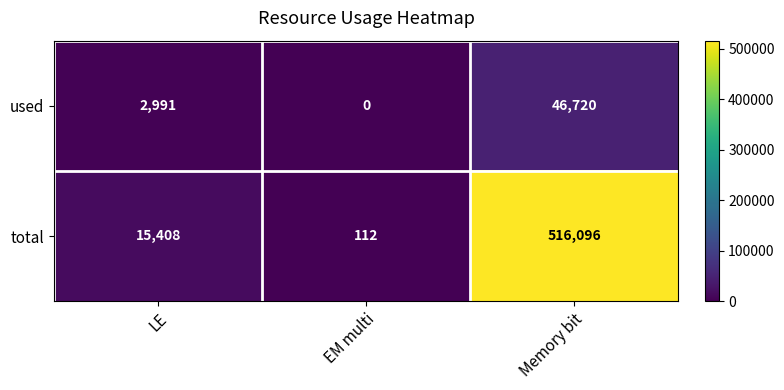

Which category has the lowest value across all series?

EM multi